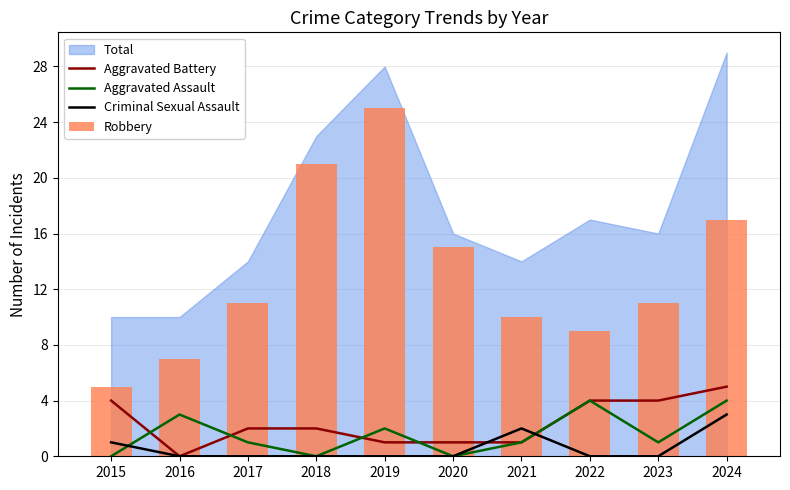

At which label does Aggravated Battery first exceed 2?

2015